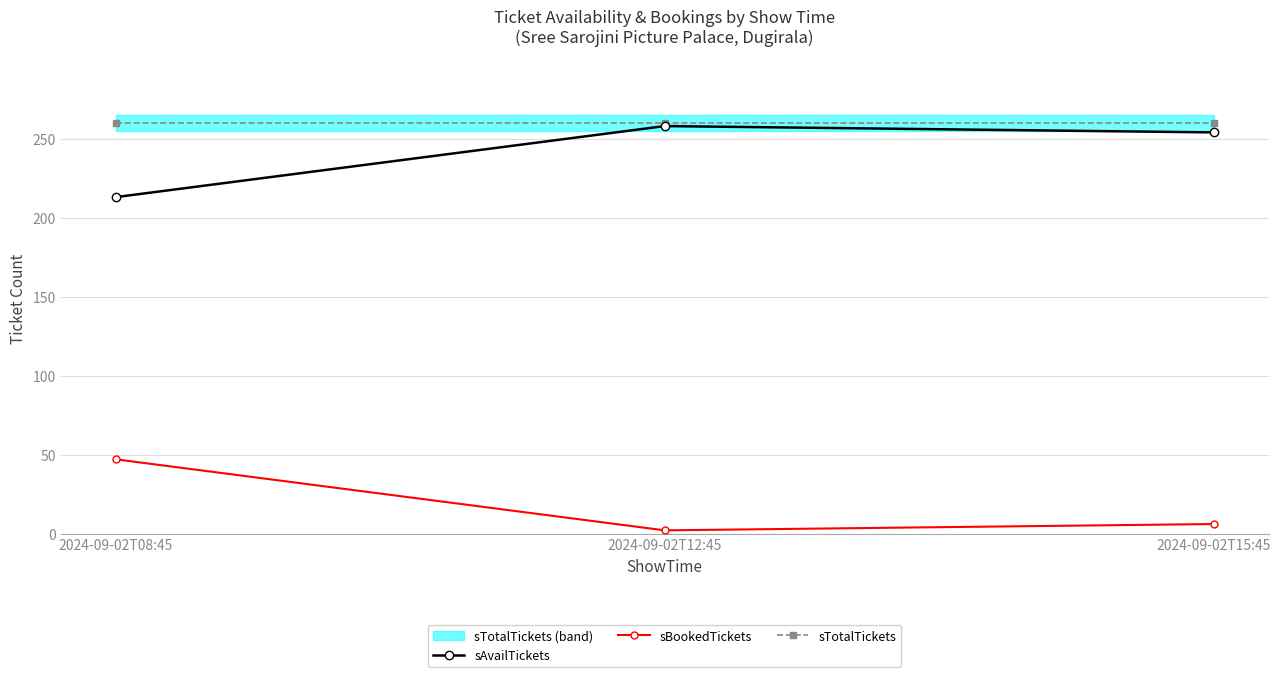

How many data points in sBookedTickets are less than 6?

1